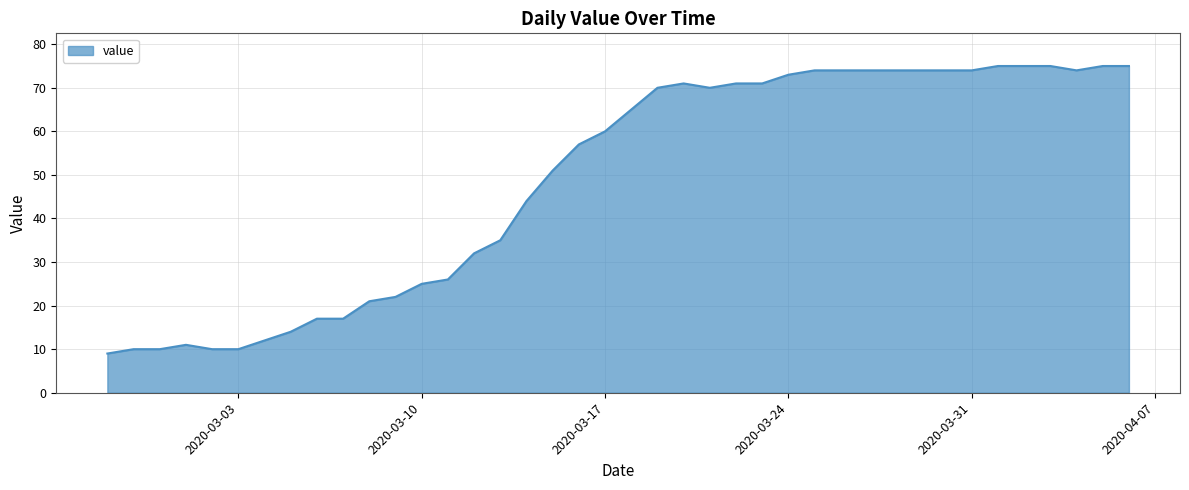

What is the difference between the maximum and minimum values?

66